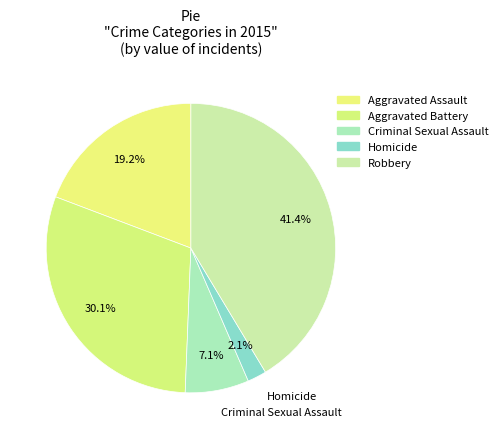

Is it true that Aggravated Battery is 30% of the pie?

True